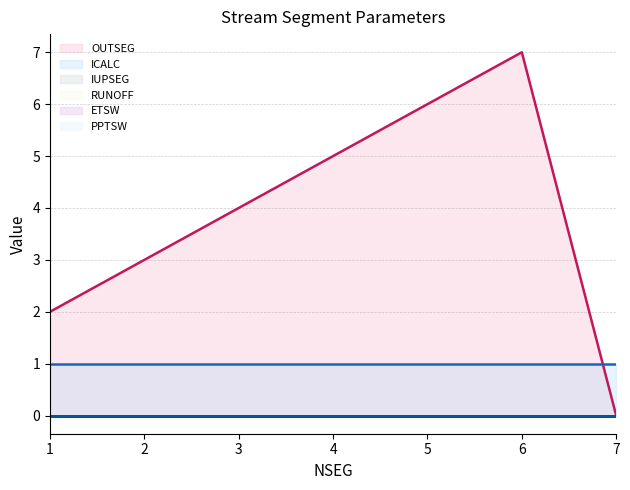

Reading left to right, transcribe all the data shown in this chart.

OUTSEG: 1=2	2=3	3=4	4=5	5=6	6=7	7=0
ICALC: 1=1	2=1	3=1	4=1	5=1	6=1	7=1
IUPSEG: 1=0	2=0	3=0	4=0	5=0	6=0	7=0
RUNOFF: 1=0	2=0	3=0	4=0	5=0	6=0	7=0
ETSW: 1=0	2=0	3=0	4=0	5=0	6=0	7=0
PPTSW: 1=0	2=0	3=0	4=0	5=0	6=0	7=0